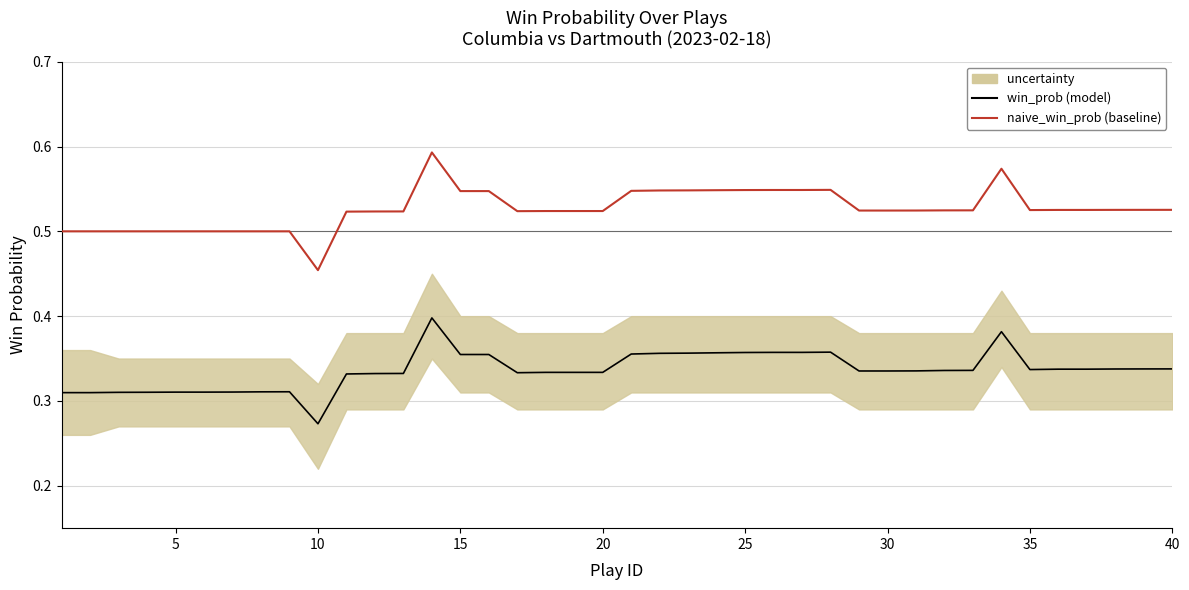

What is the average value of the win_prob (model) series?

0.3